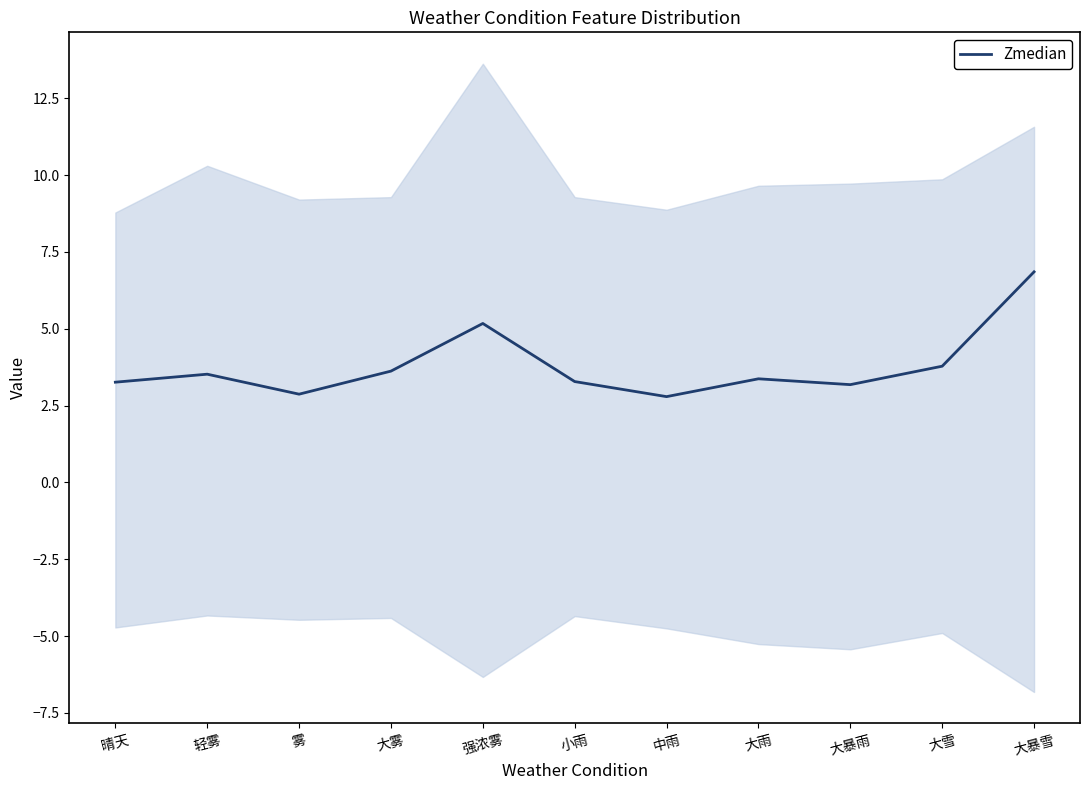

What is the change in value from 大暴雨 to 大暴雪?

+3.7